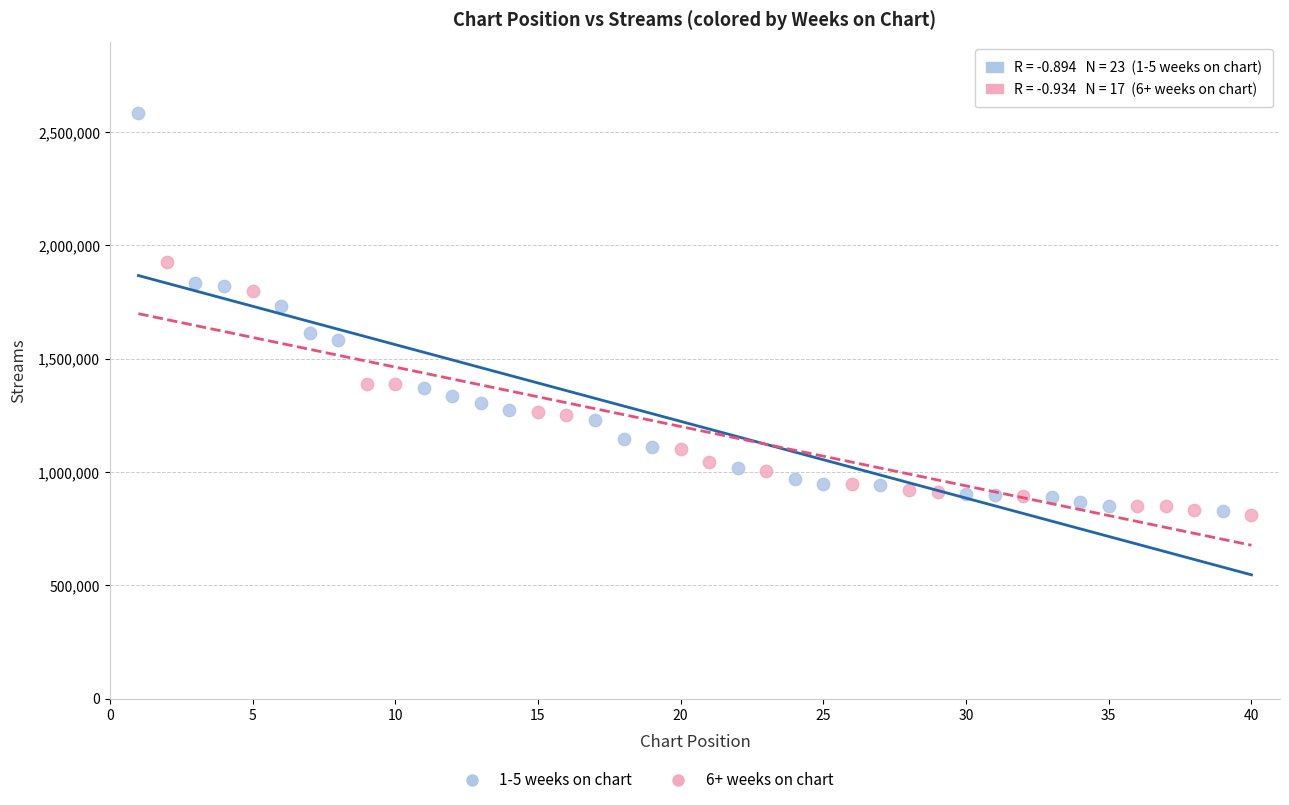

Which series has the largest Y range (max minus min)?

1-5 weeks on chart